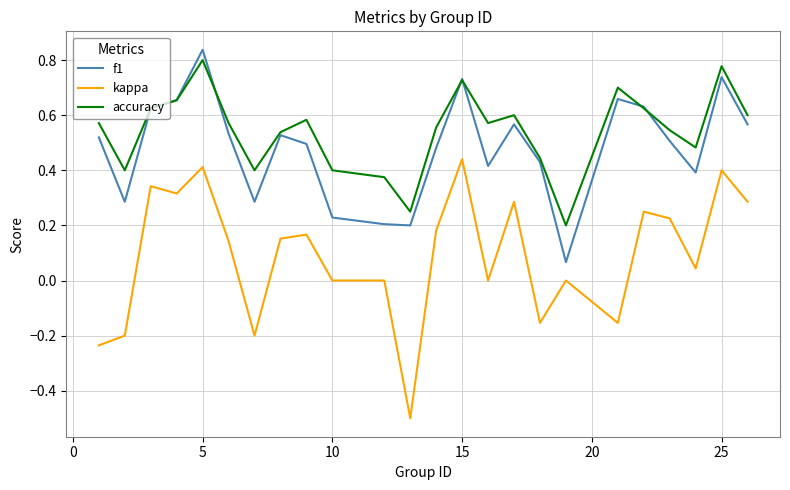

True or false: f1 and kappa cross at least once.

False